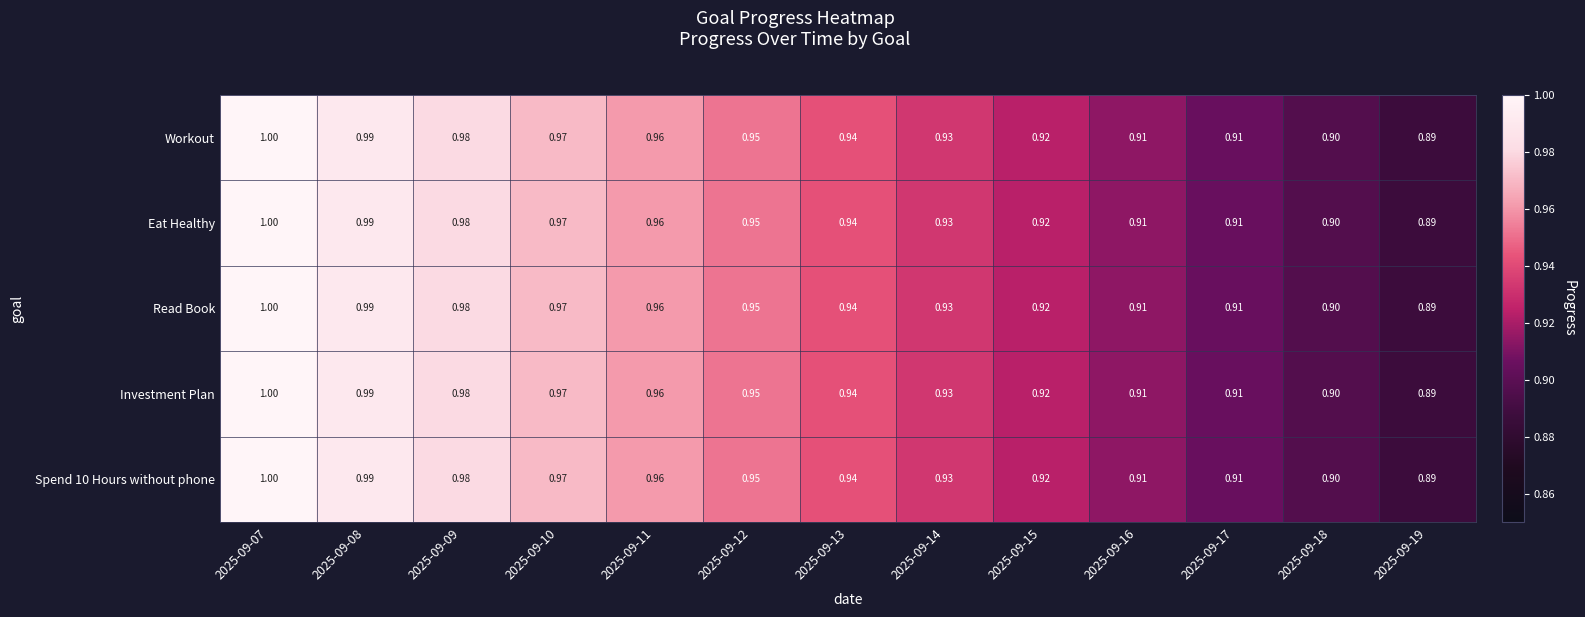

Is the value of Read Book at 2025-09-15 greater than the value of Investment Plan at 2025-09-12?

No